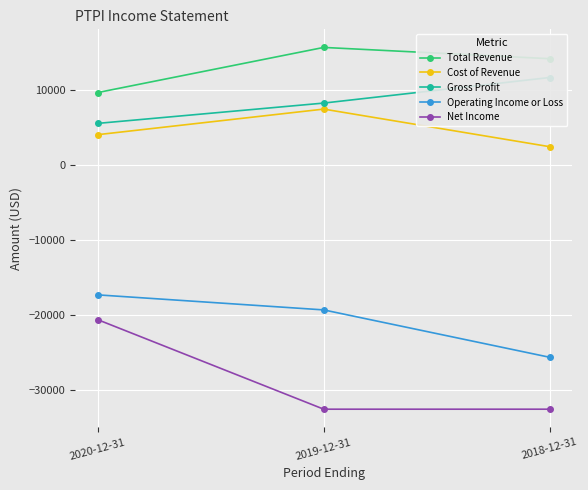

At 2018-12-31, list the series in order from largest to smallest.

Total Revenue, Gross Profit, Cost of Revenue, Operating Income or Loss, Net Income